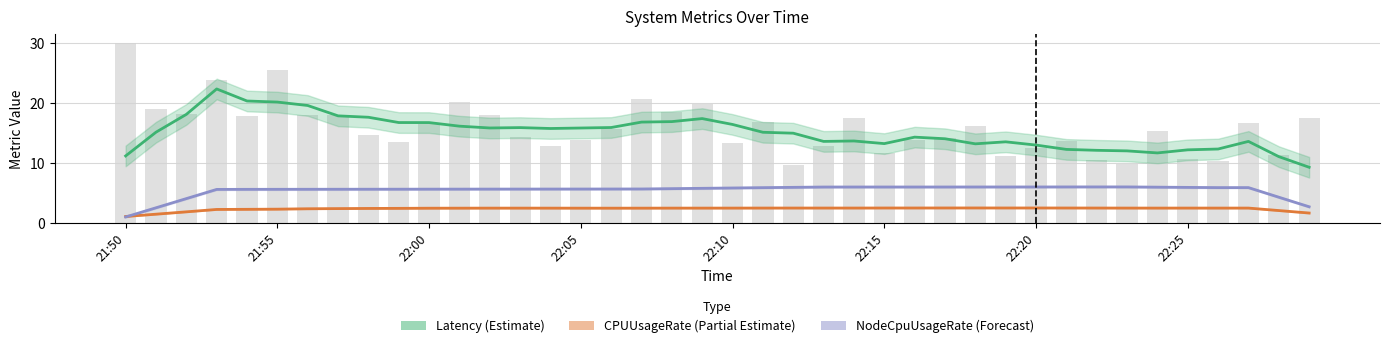

Between 24 and 36, which series saw the biggest shift?

Latency (Estimate)